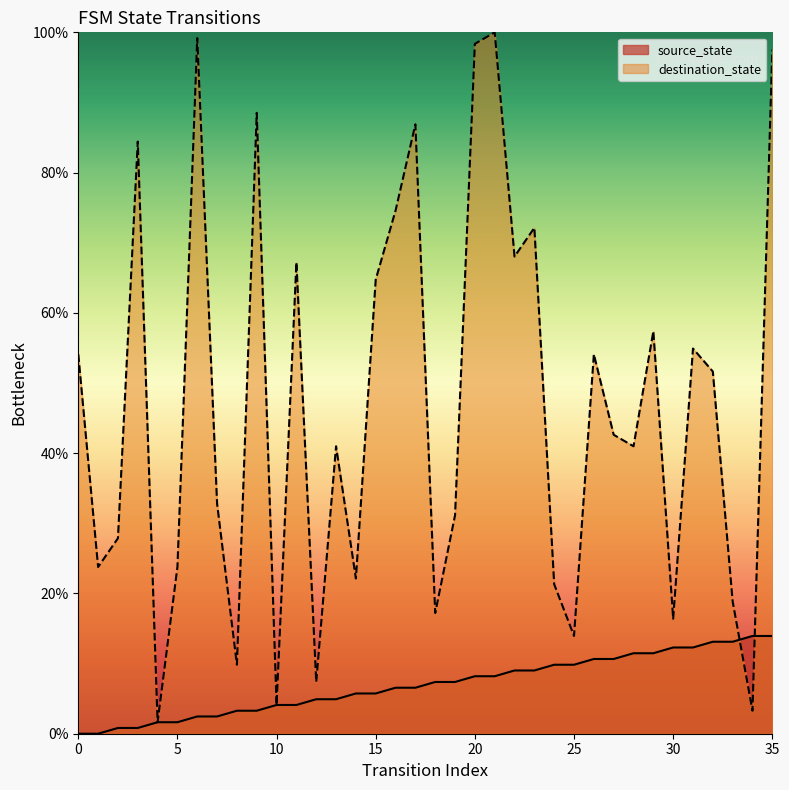

Which category has the highest value in the source_state series?

34